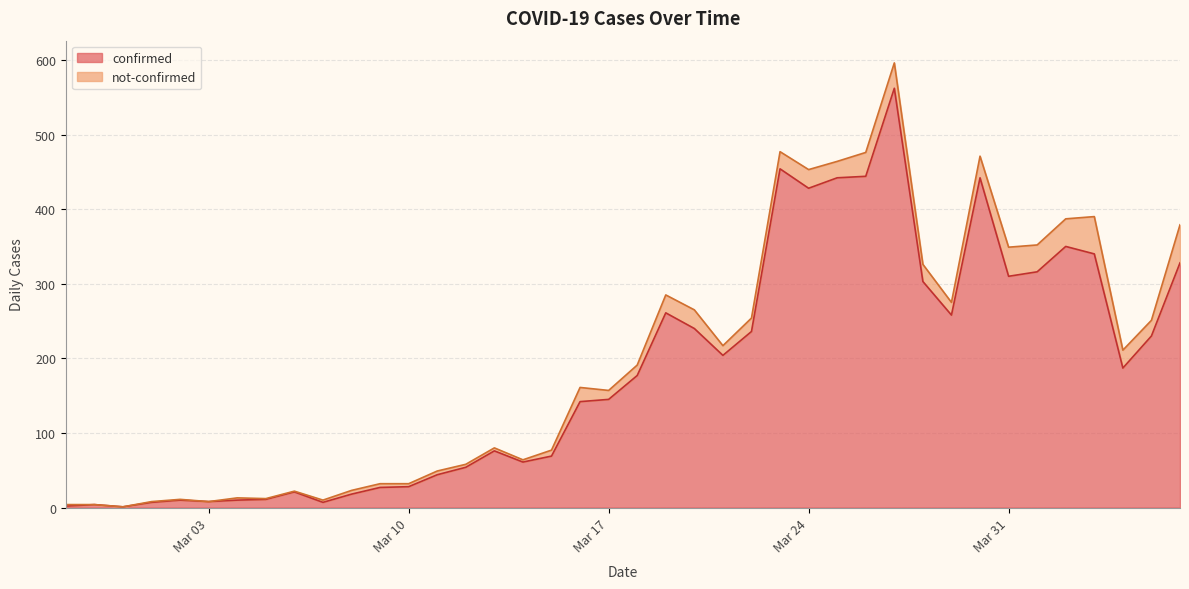

At which label does the data first exceed 177?

2020-03-19